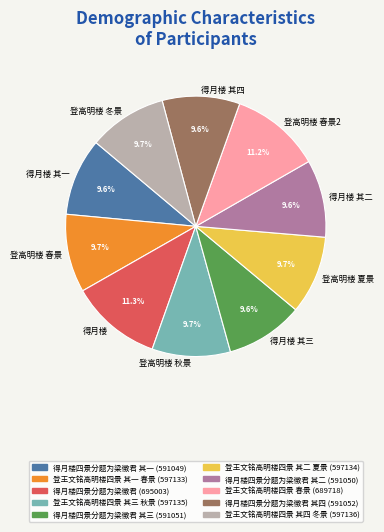

To the nearest percent, what is the difference between the largest and smallest slice percentages?

2%